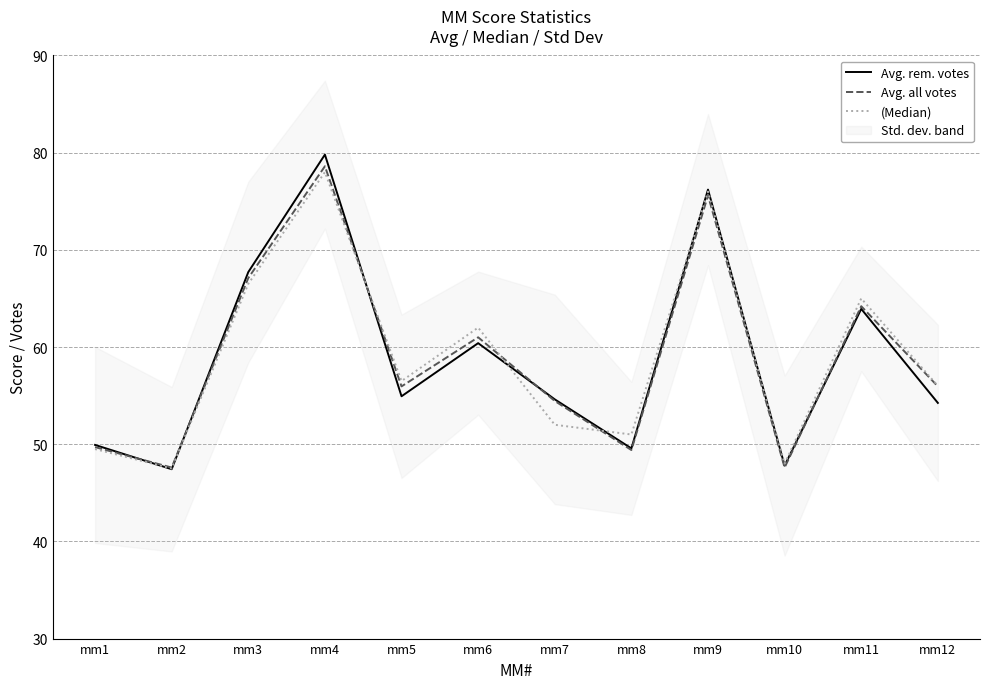

What are all the series names shown in the legend?

Avg. rem. votes, Avg. all votes, (Median)